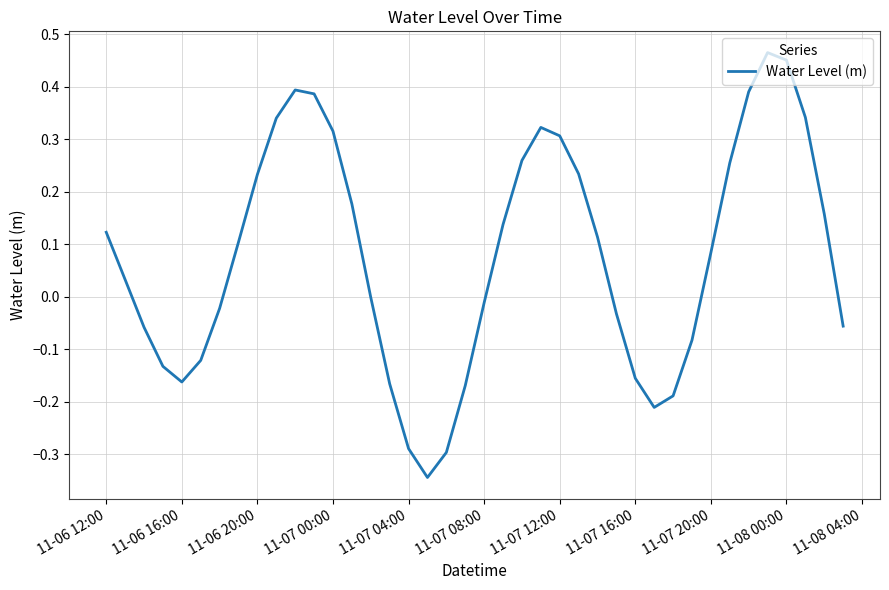

What is the difference between the maximum and minimum values?

0.8